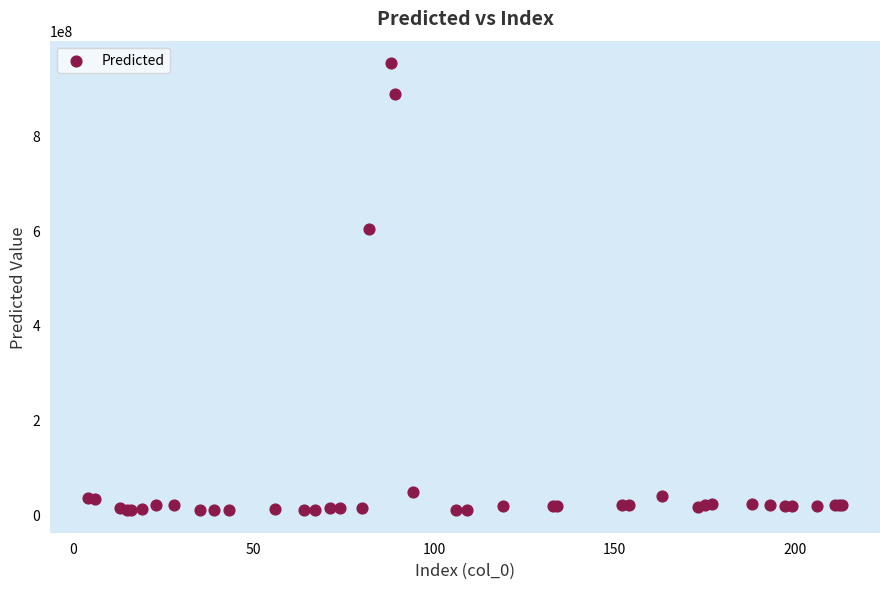

What Y value in the scatter plot is closest to 480628506?

601344335.2